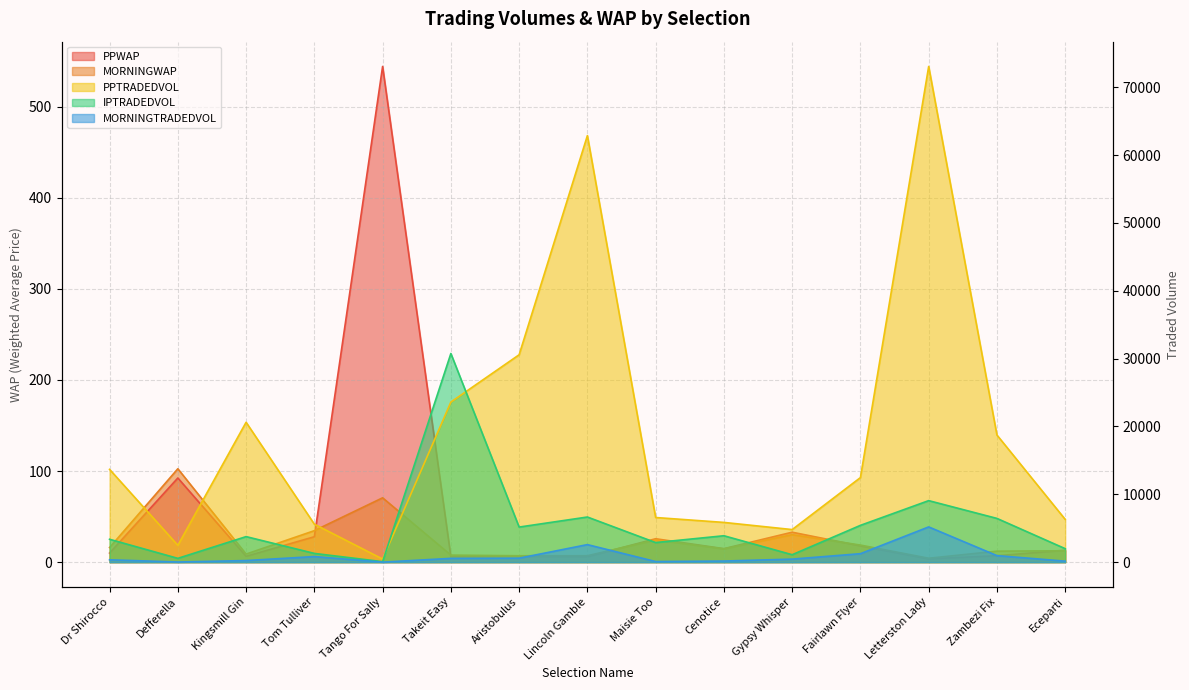

What is the total value across all series at Eceparti?

8466.0